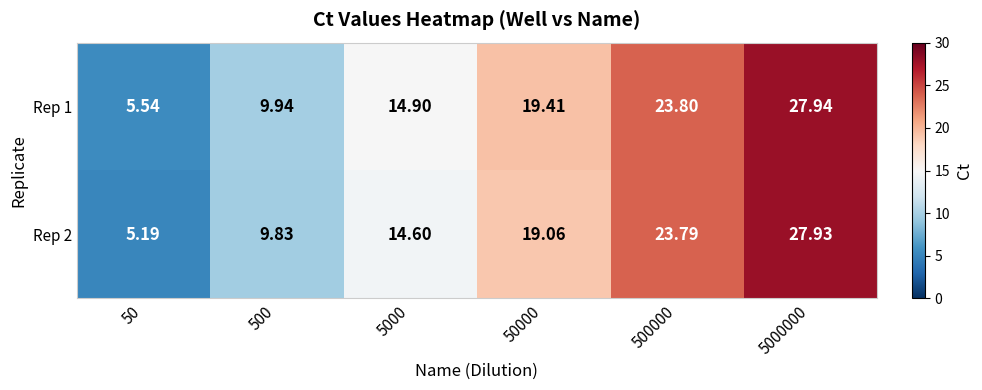

Is the value of Rep 2 at 50000 greater than the value of Rep 1 at 5000?

Yes